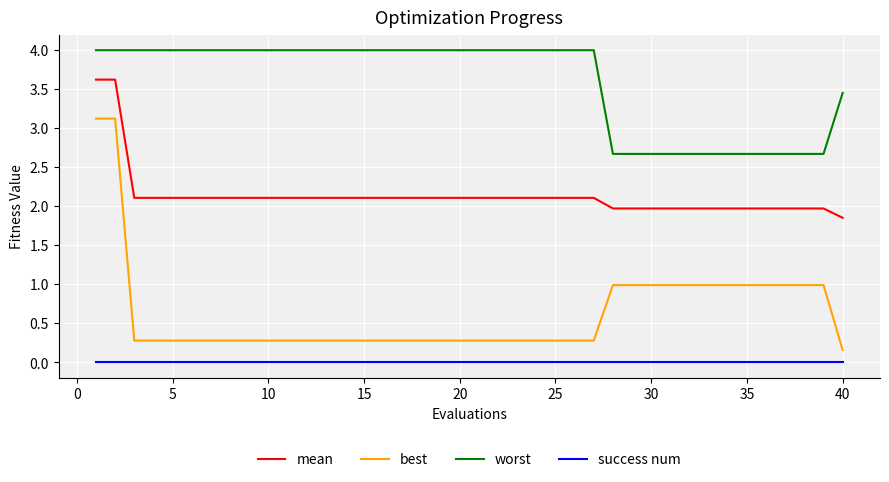

Which series has the largest total across all categories?

worst